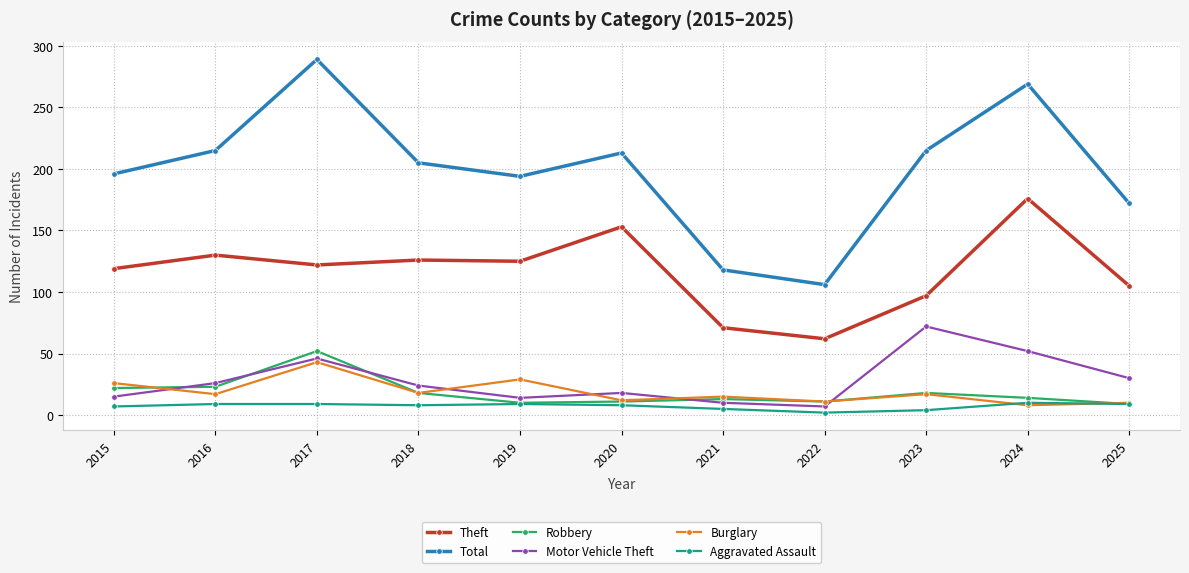

What is the sum of the Motor Vehicle Theft values at 2015 and 2021?

25